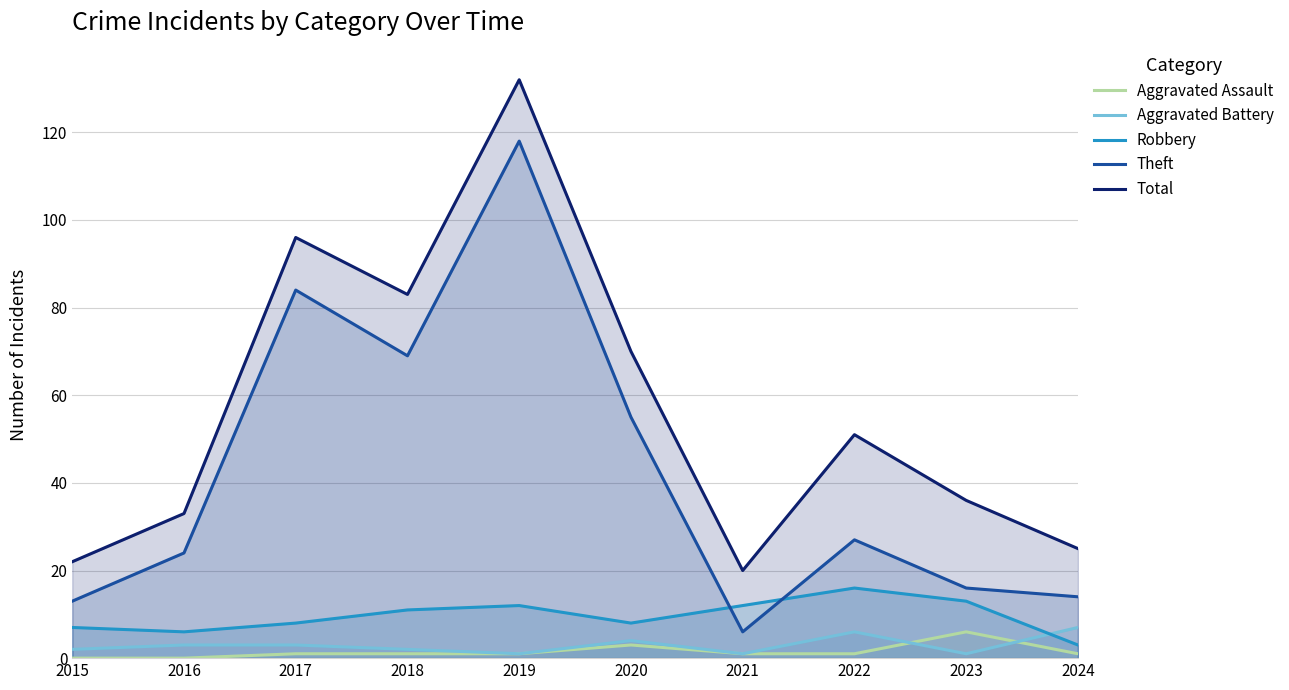

List the labels in order of Aggravated Assault value, smallest first.

2015, 2016, 2017, 2018, 2019, 2021, 2022, 2024, 2020, 2023